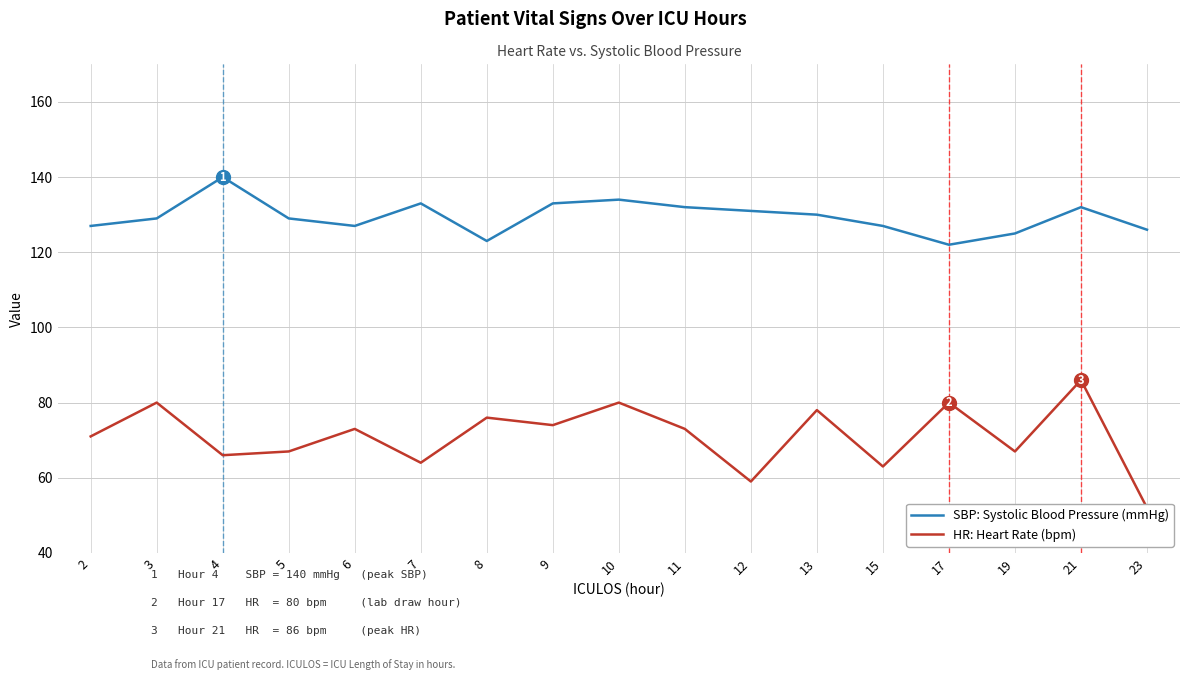

True or false: HR: Heart Rate (bpm) and SBP: Systolic Blood Pressure (mmHg) intersect in this chart.

False